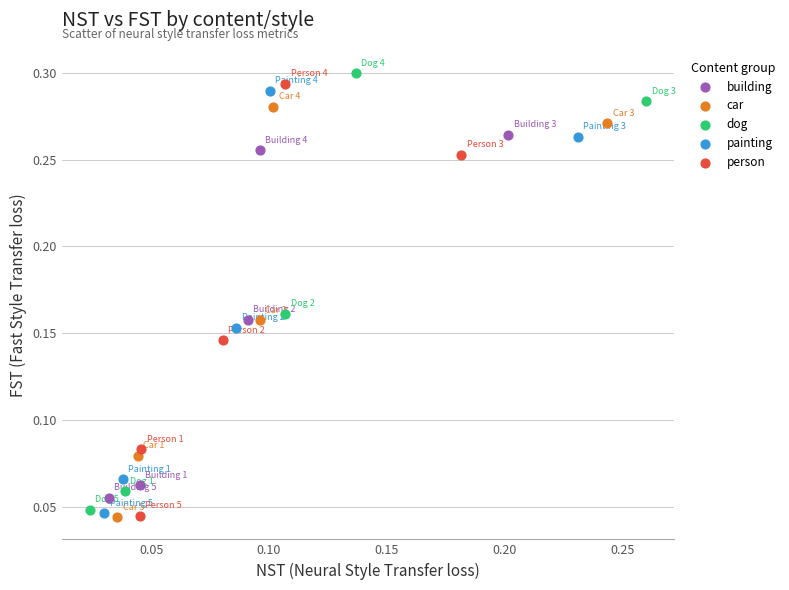

Which series contains the highest Y value?

dog